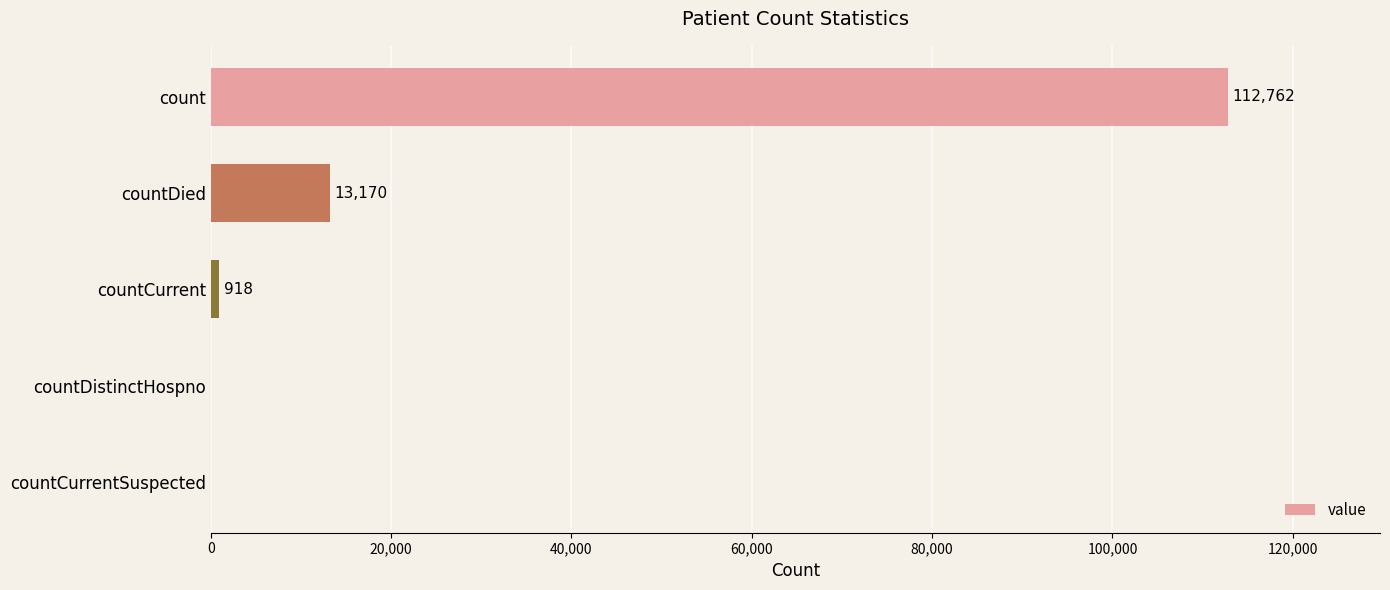

What is the sum of the values at countCurrent and countCurrentSuspected?

918